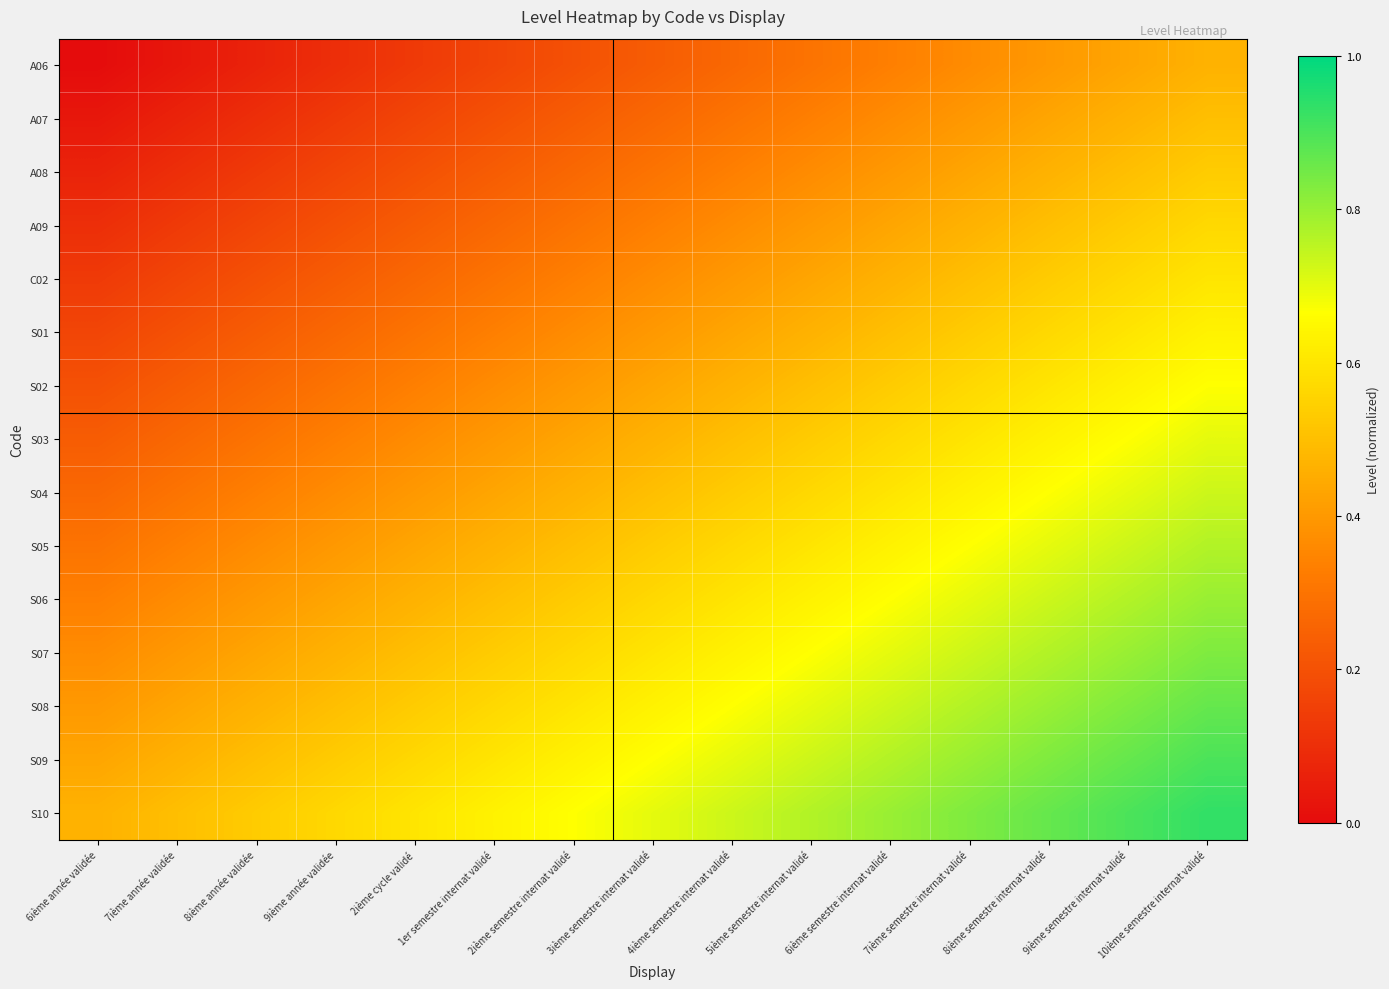

At how many categories does at least one series exceed 0?

15